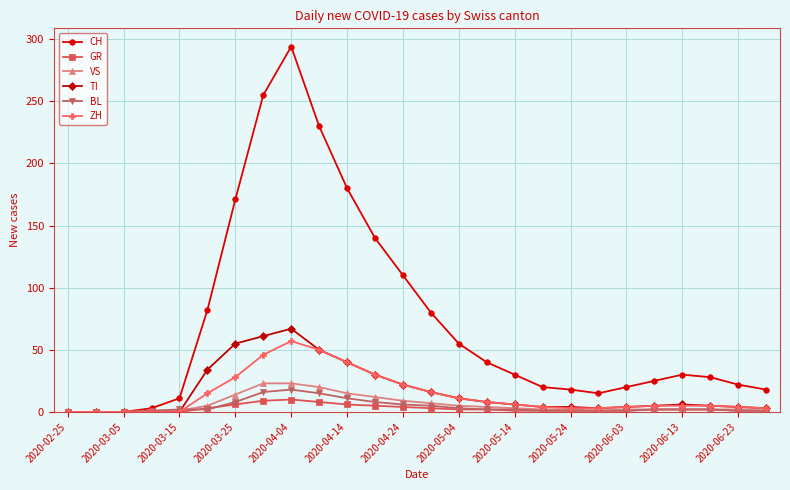

True or false: GR has more than 0 points higher than both neighbors.

True